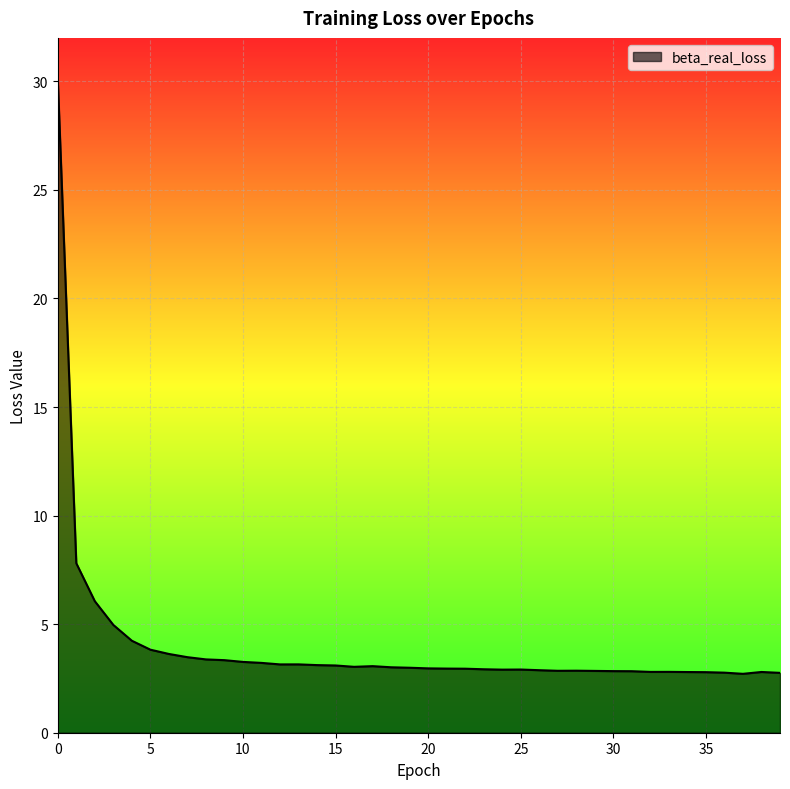

What is the maximum value shown in the chart?

30.1